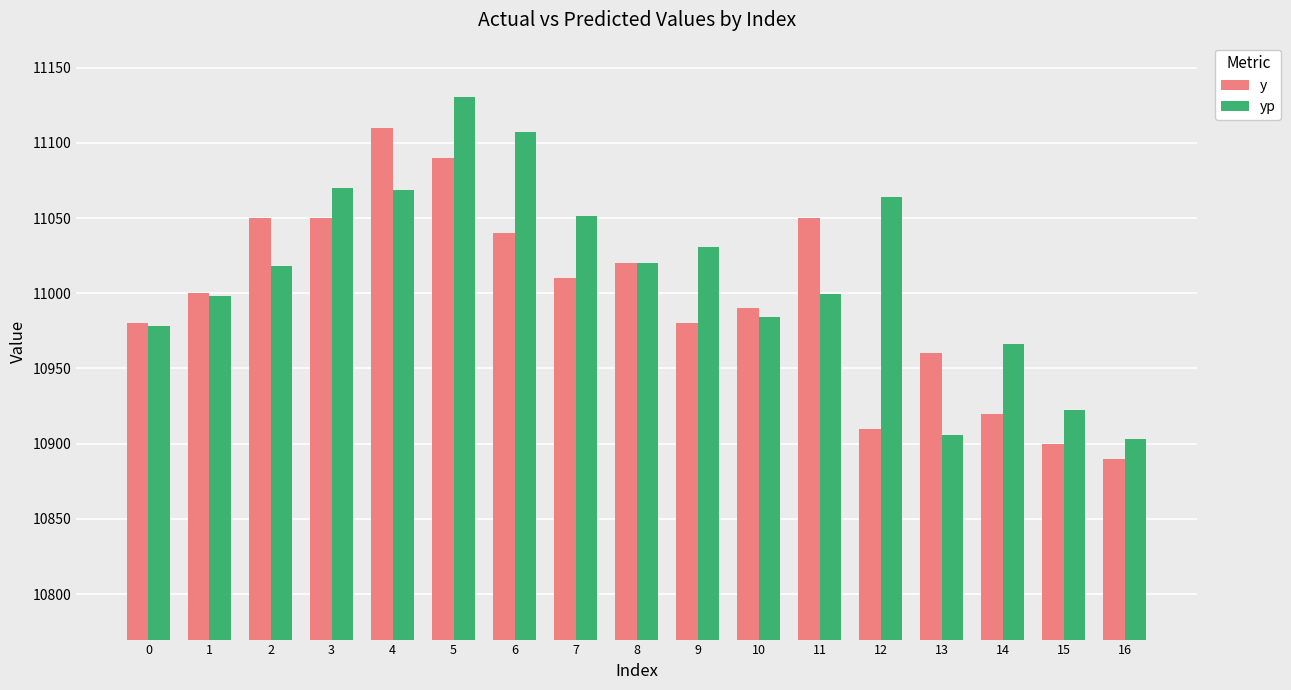

The yp series shows 10905.7 at 13. True or false?

True